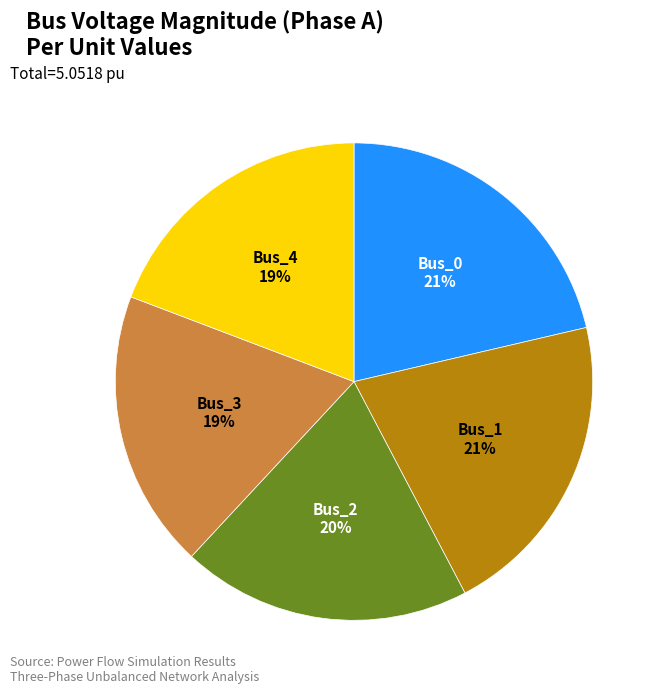

Is there a majority slice in this chart?

No